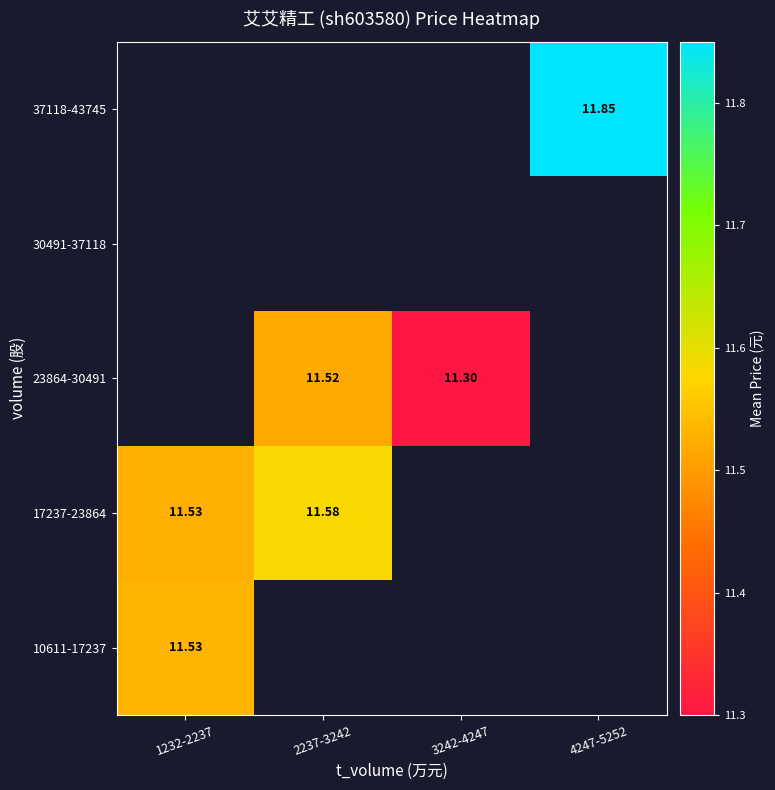

List the labels in order of 30491-37118 value, smallest first.

1232-2237, 2237-3242, 3242-4247, 4247-5252